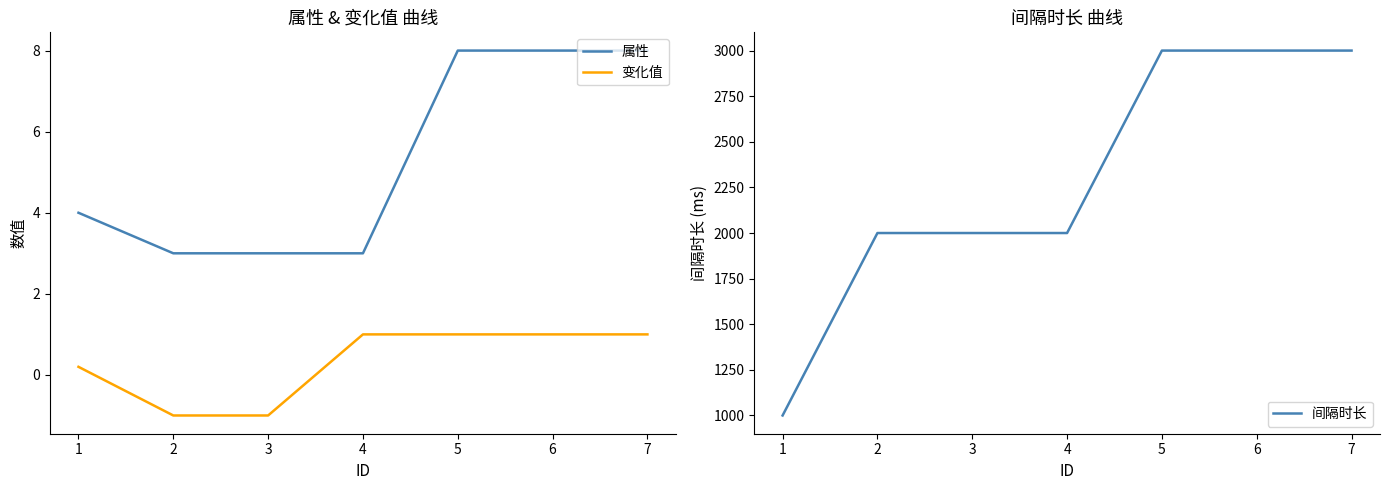

True or false: 间隔时长 has more than 2 interior local peaks.

False